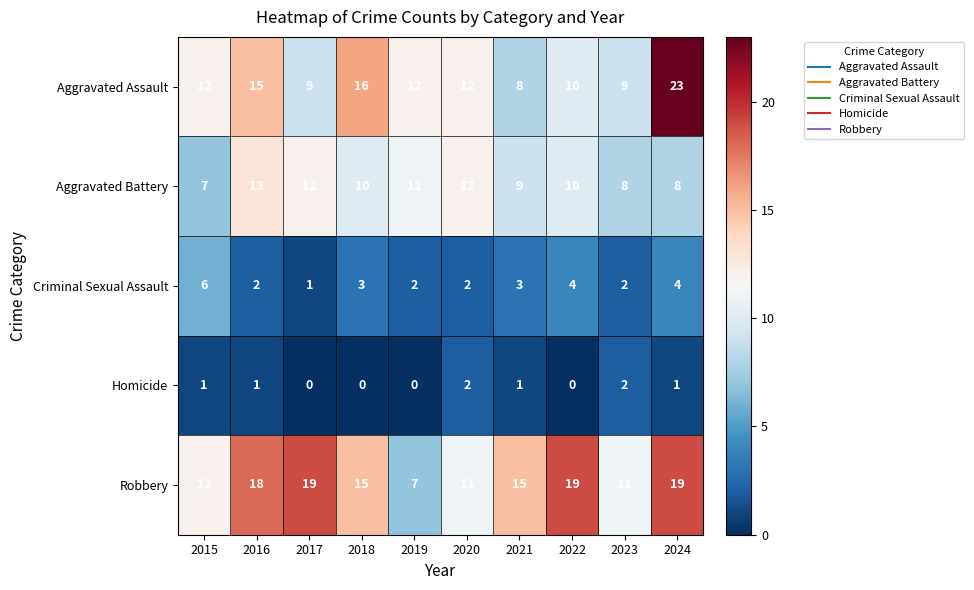

How many categories are shown in the chart?

10